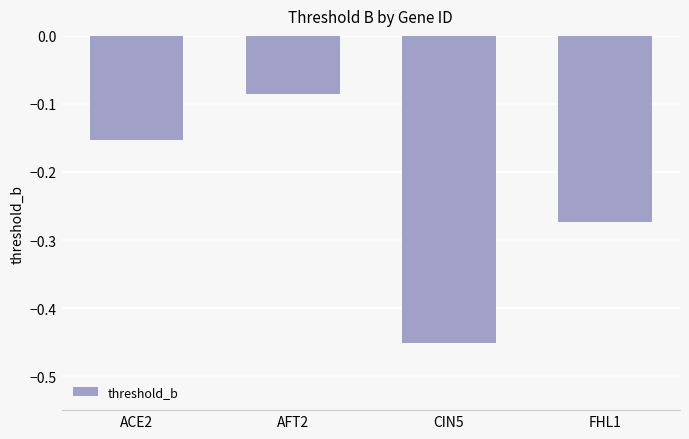

What is the label of the 4th bar from the left?

FHL1